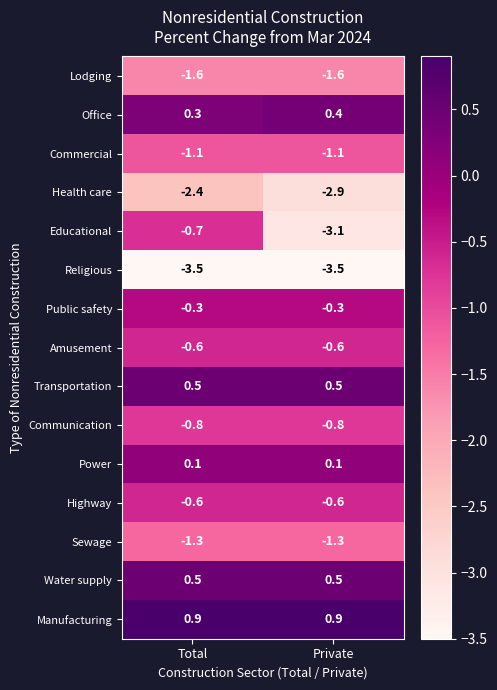

Rank the categories by Health care value from highest to lowest.

Total, Private